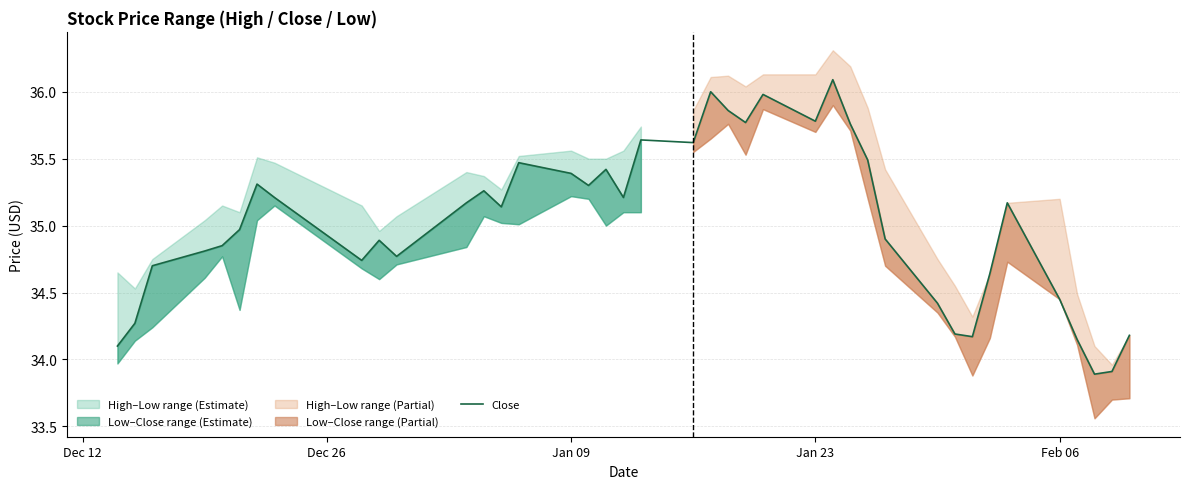

What is the difference between the maximum and minimum values?

2.2